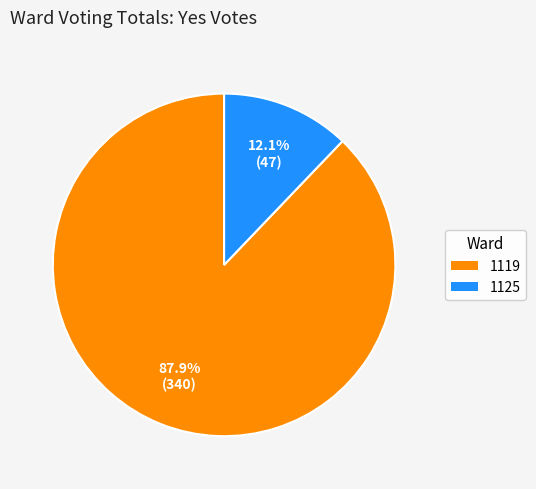

To the nearest percent, what is the average slice percentage?

50%